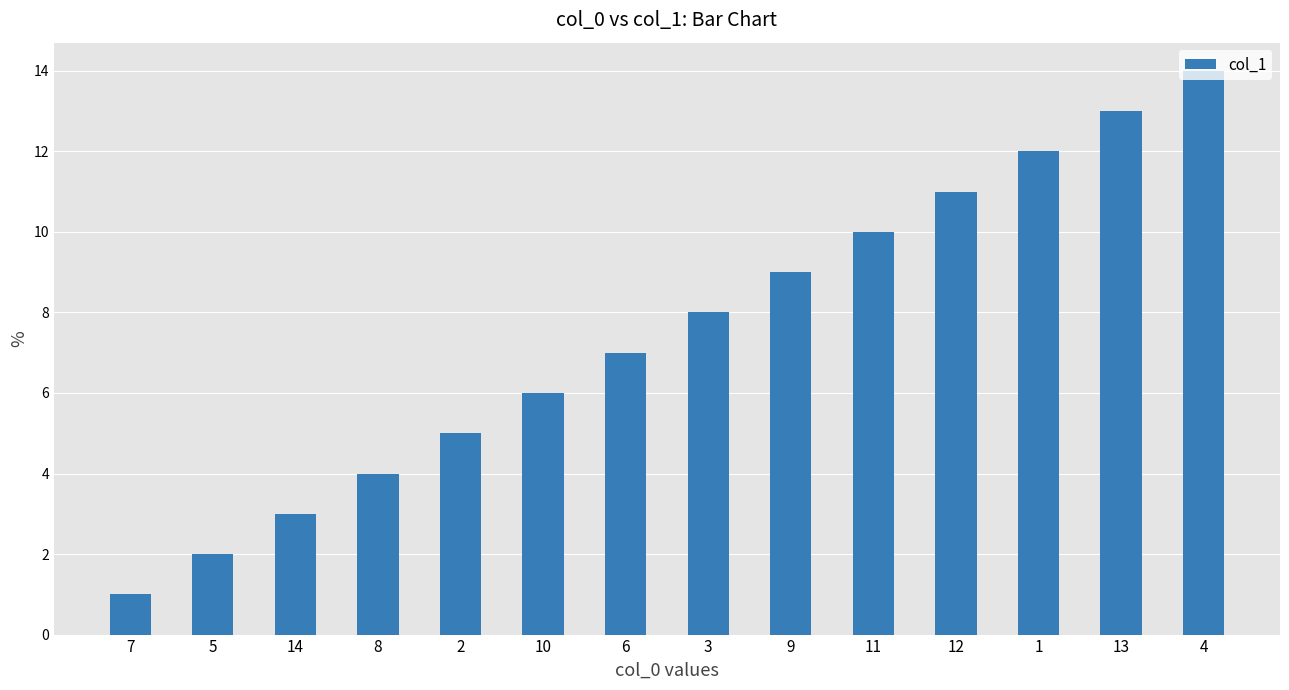

Does the chart contain stacked bars?

No